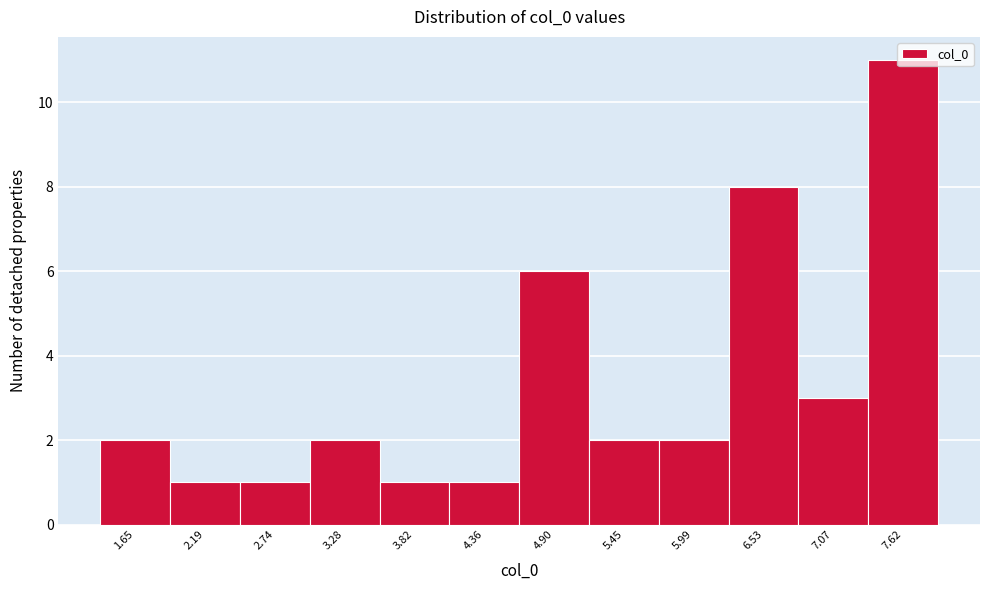

How tall is the bar that spans 4.6 to 5.2 on the x-axis? Neither the bar edges nor the heights are printed on the chart, so give them approximately, as read against the axes.

6